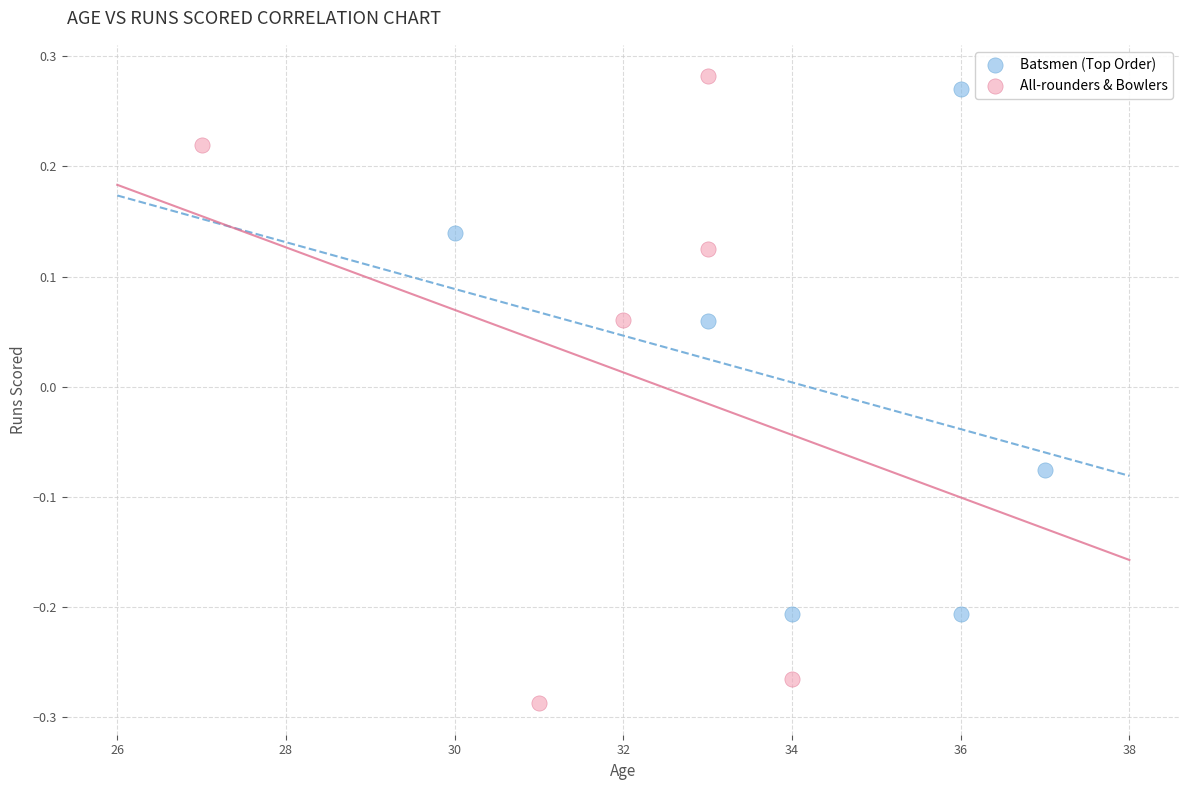

Which series contains the lowest Y value?

All-rounders & Bowlers